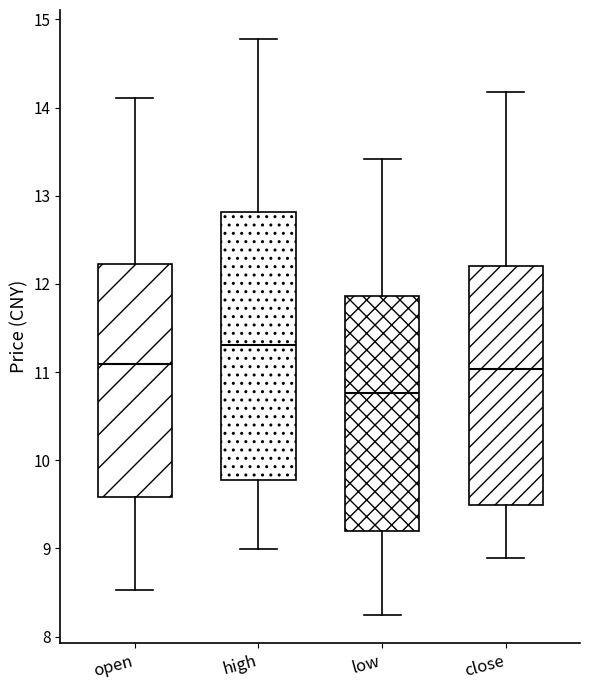

Which box is the tallest, from its lower edge to its upper edge?

high